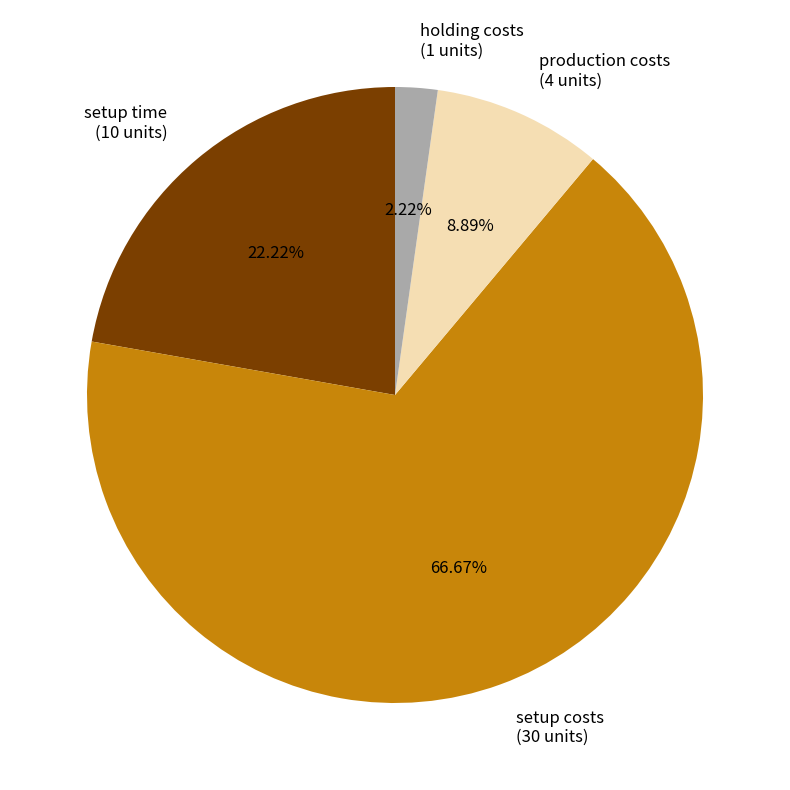

To the nearest percent, what is the difference between the largest and smallest slice percentages?

64%